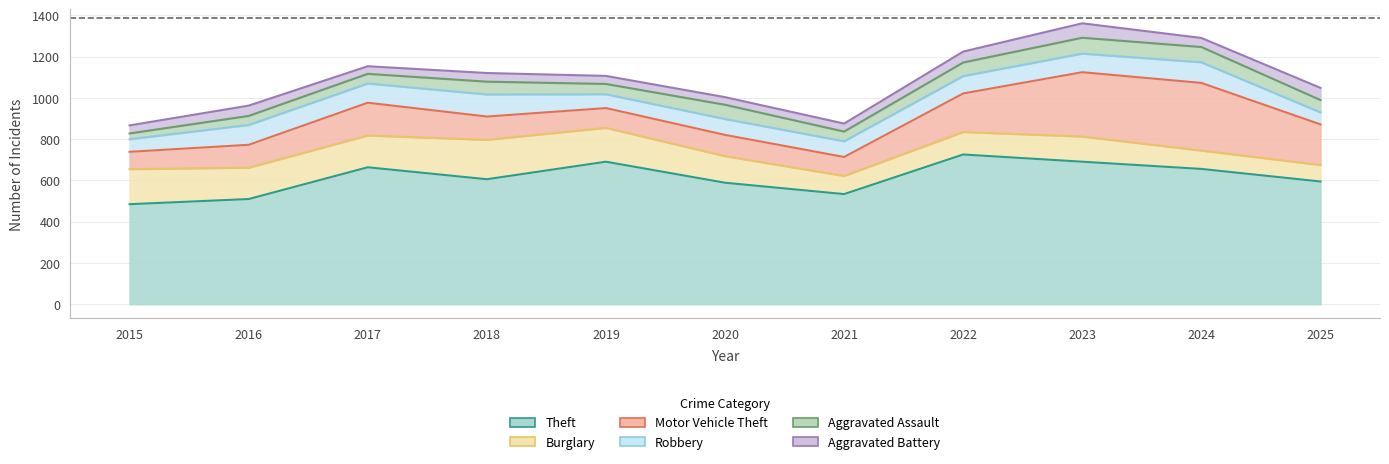

Which series has the widest spread of values?

Motor Vehicle Theft